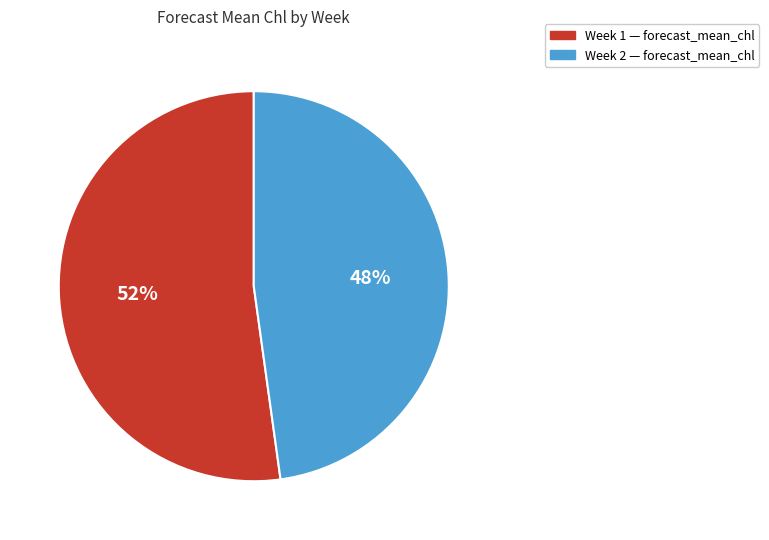

Which has a higher value, Week 1 — forecast_mean_chl or Week 2 — forecast_mean_chl?

Week 1 — forecast_mean_chl